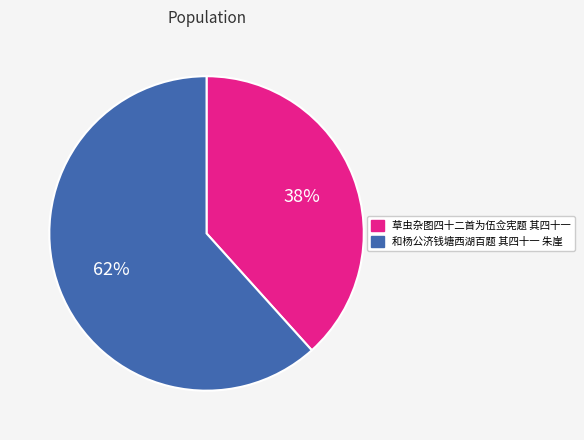

To the nearest percent, what is the average slice percentage?

50%